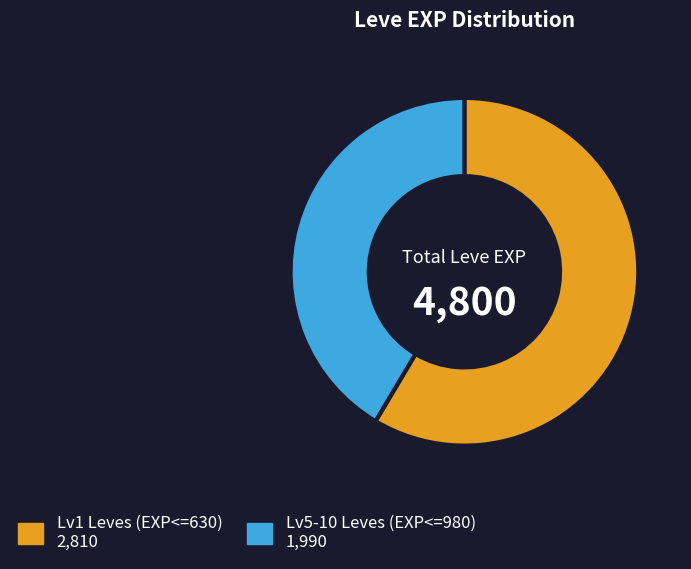

Is it true that Lv1 Leves (EXP<=630) 2,810 is 73% of the pie?

False